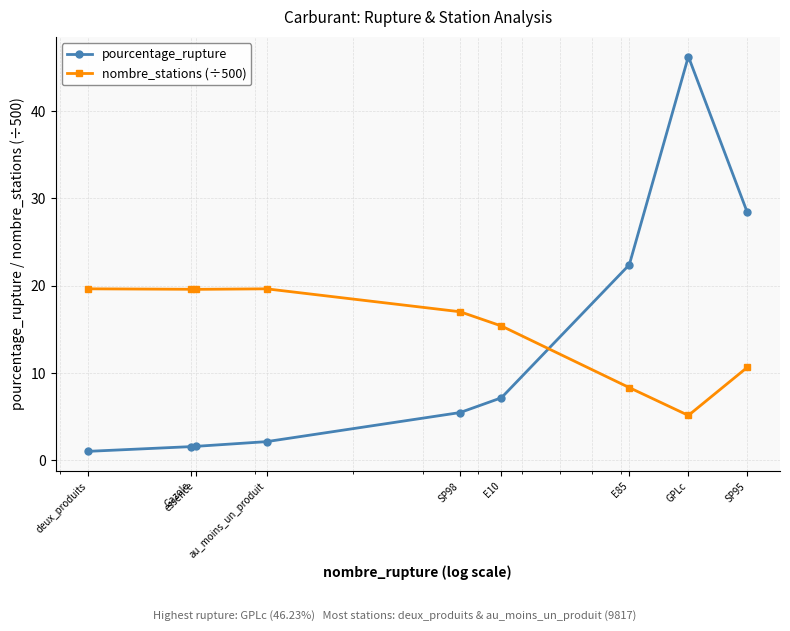

What is the difference between the second highest and second lowest values in the nombre_stations (÷500) series?

11.3